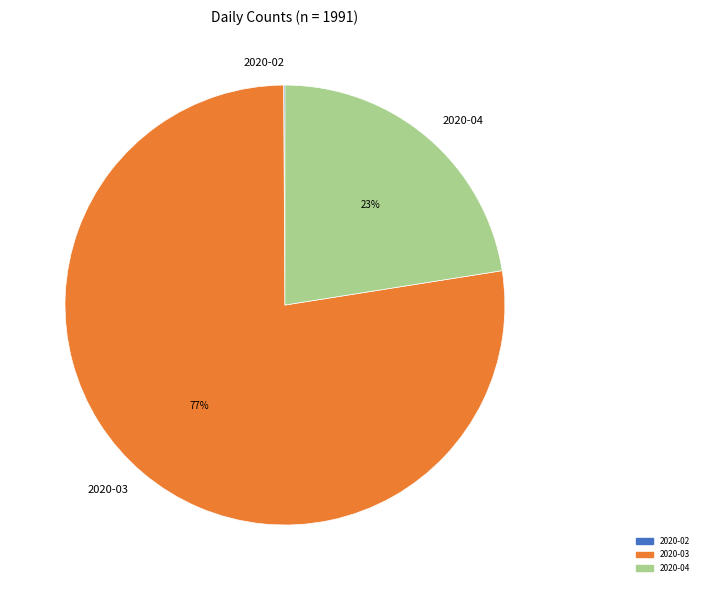

Is it true that 2020-03 is 77% of the pie?

True